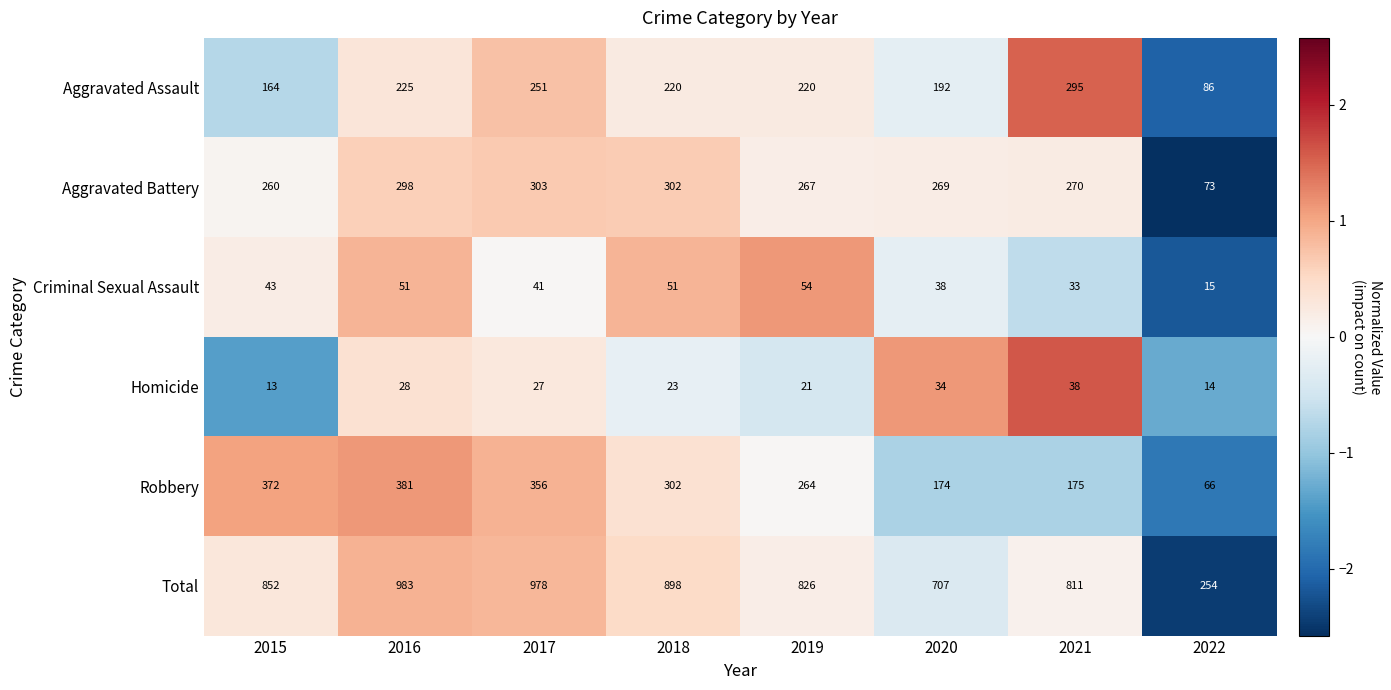

How many series are shown in this chart?

6